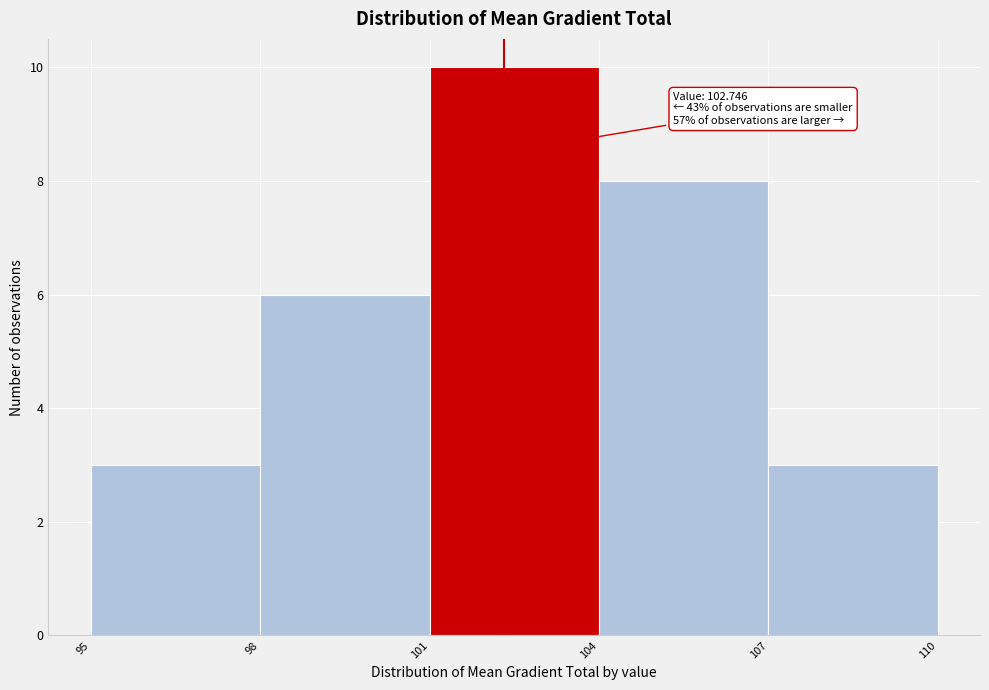

Reading left to right, transcribe all the data shown in this chart.

95=3	98=6	101=10	104=8	107=3